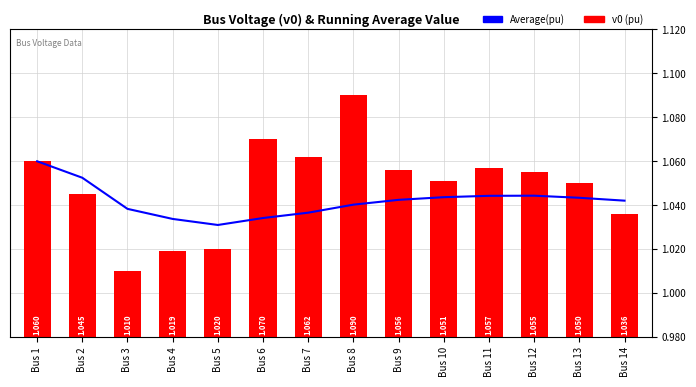

The v0 (pu) series shows 1.4 at Bus 2. True or false?

False